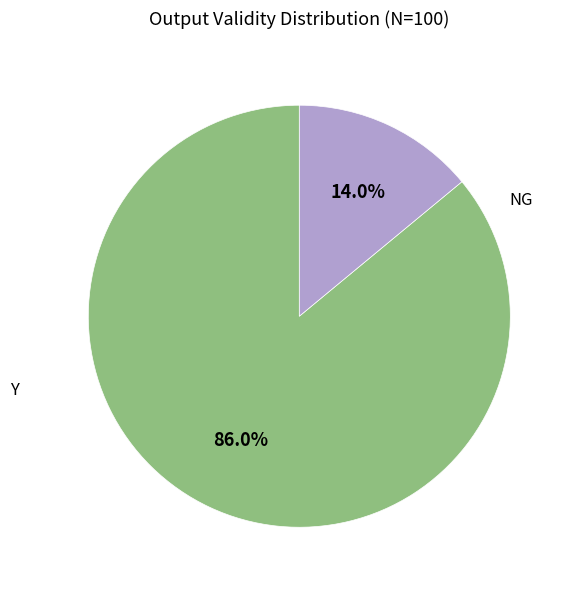

The NG slice represents 14% of the pie. True or false?

True